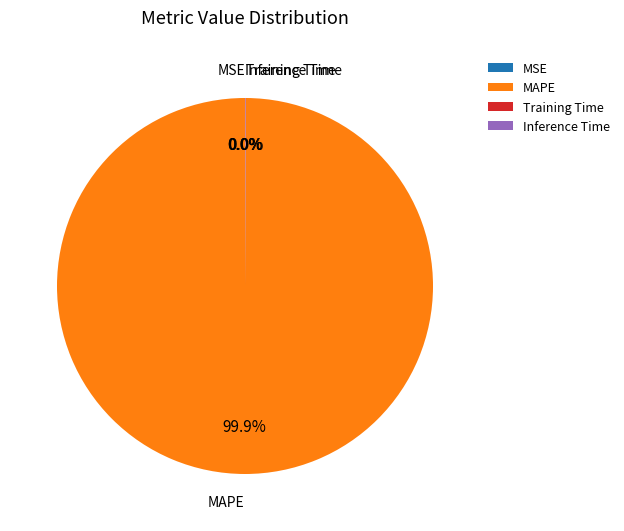

Which category has the biggest portion of the pie?

MAPE